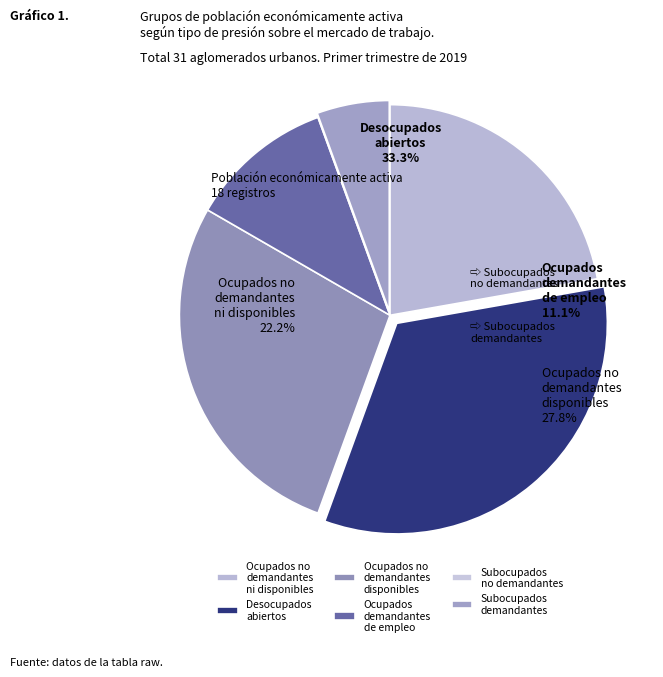

How many slices are in this pie chart?

6